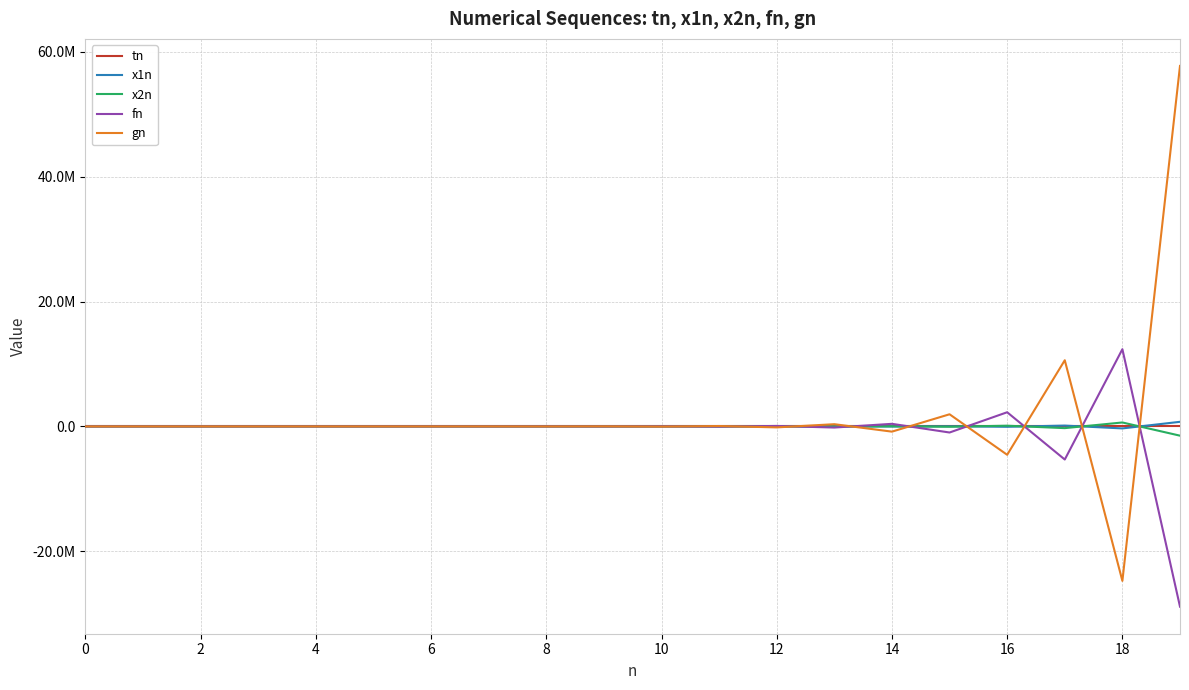

At which category is the sum across all series the highest?

19